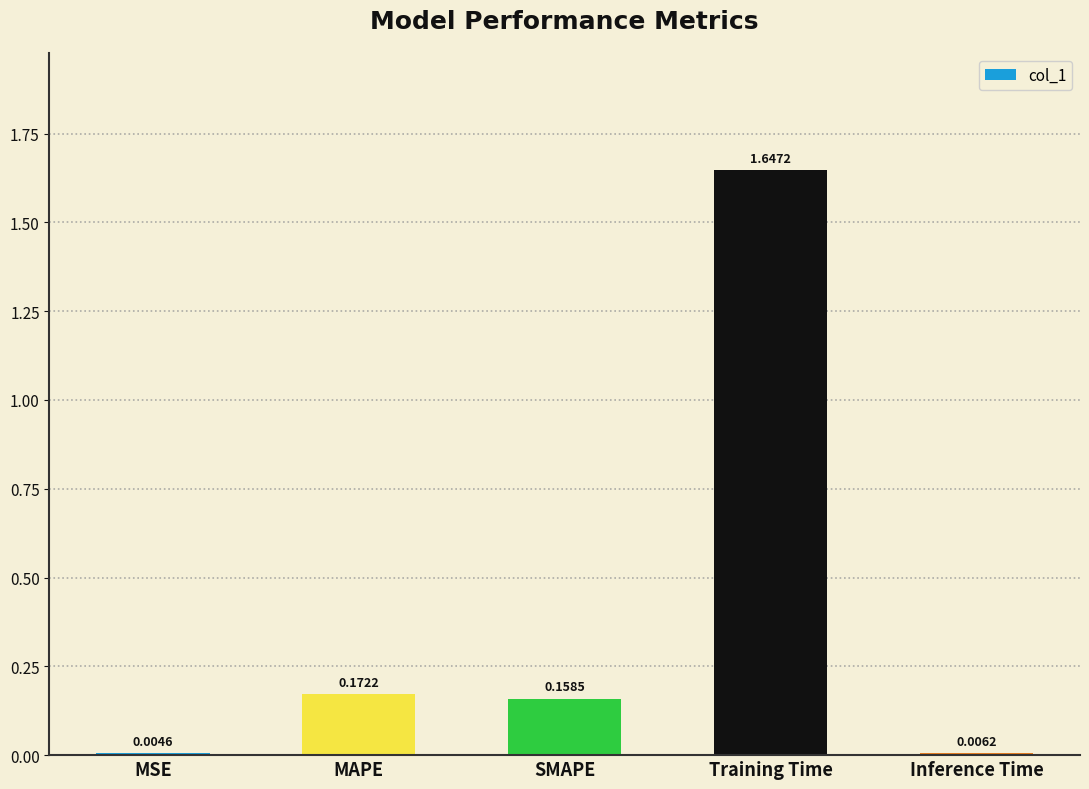

Are the bars horizontal?

No